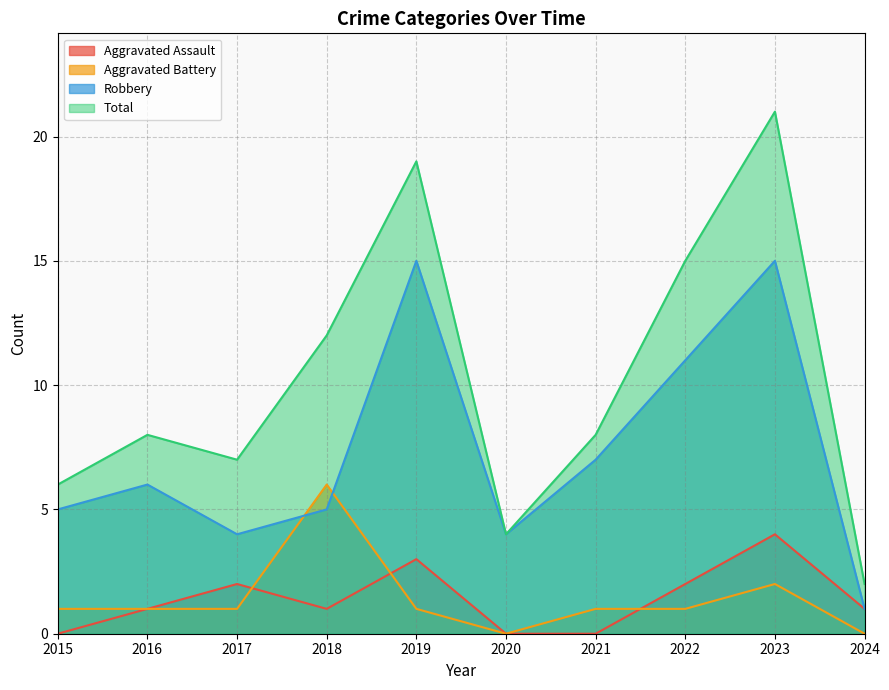

Reading left to right, transcribe all the data shown in this chart.

Aggravated Assault: 2015=0	2016=1	2017=2	2018=1	2019=3	2020=0	2021=0	2022=2	2023=4	2024=1
Aggravated Battery: 2015=1	2016=1	2017=1	2018=6	2019=1	2020=0	2021=1	2022=1	2023=2	2024=0
Robbery: 2015=5	2016=6	2017=4	2018=5	2019=15	2020=4	2021=7	2022=11	2023=15	2024=1
Total: 2015=6	2016=8	2017=7	2018=12	2019=19	2020=4	2021=8	2022=15	2023=21	2024=2